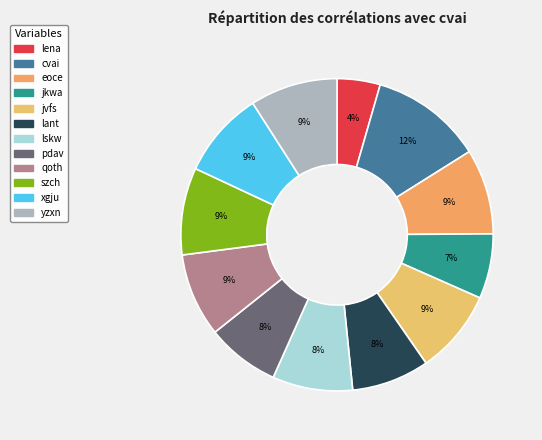

Count the number of slices in the pie.

12